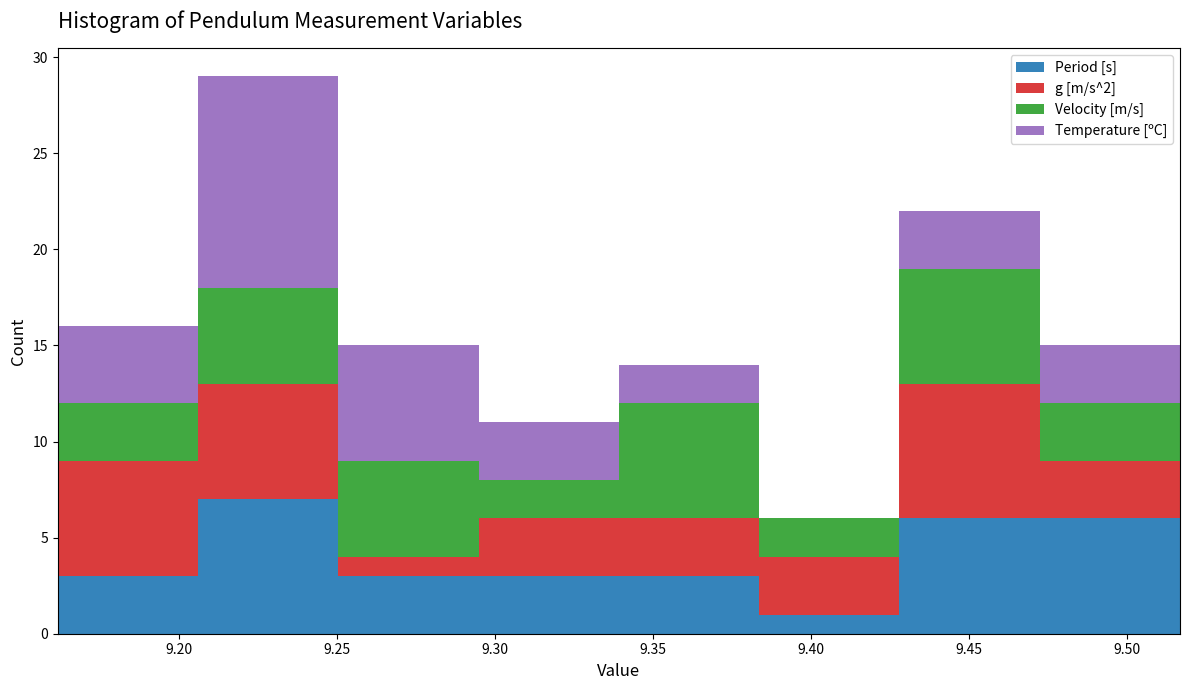

Which range on the x-axis has the tallest stacked bar (by total height)?

9.205 to 9.250